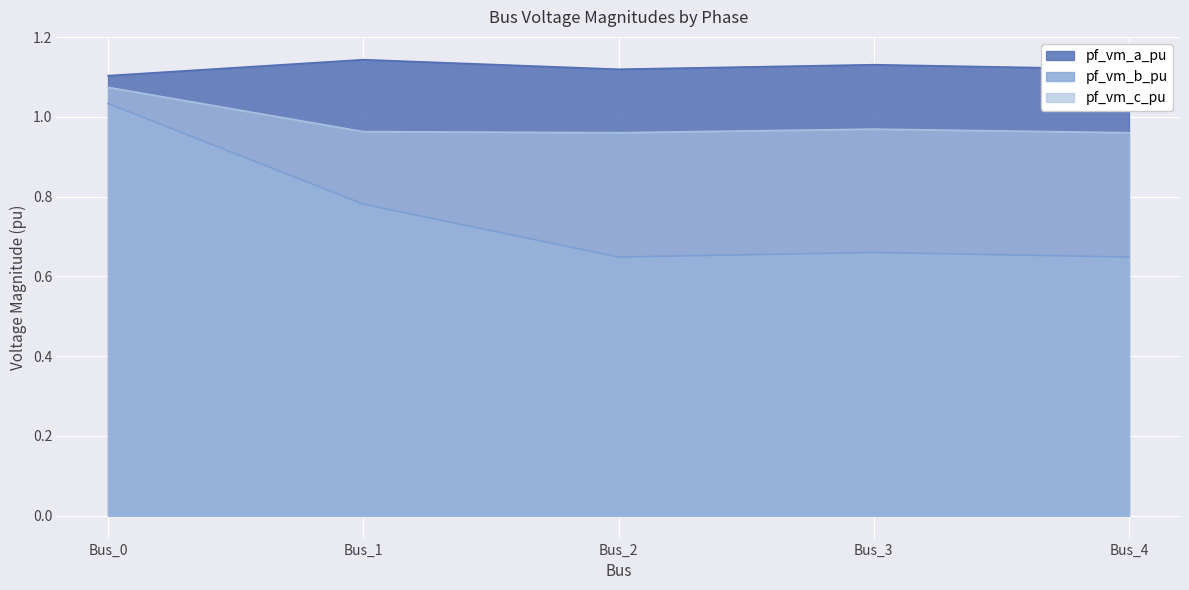

Which category has the lowest value in the pf_vm_a_pu series?

Bus_0